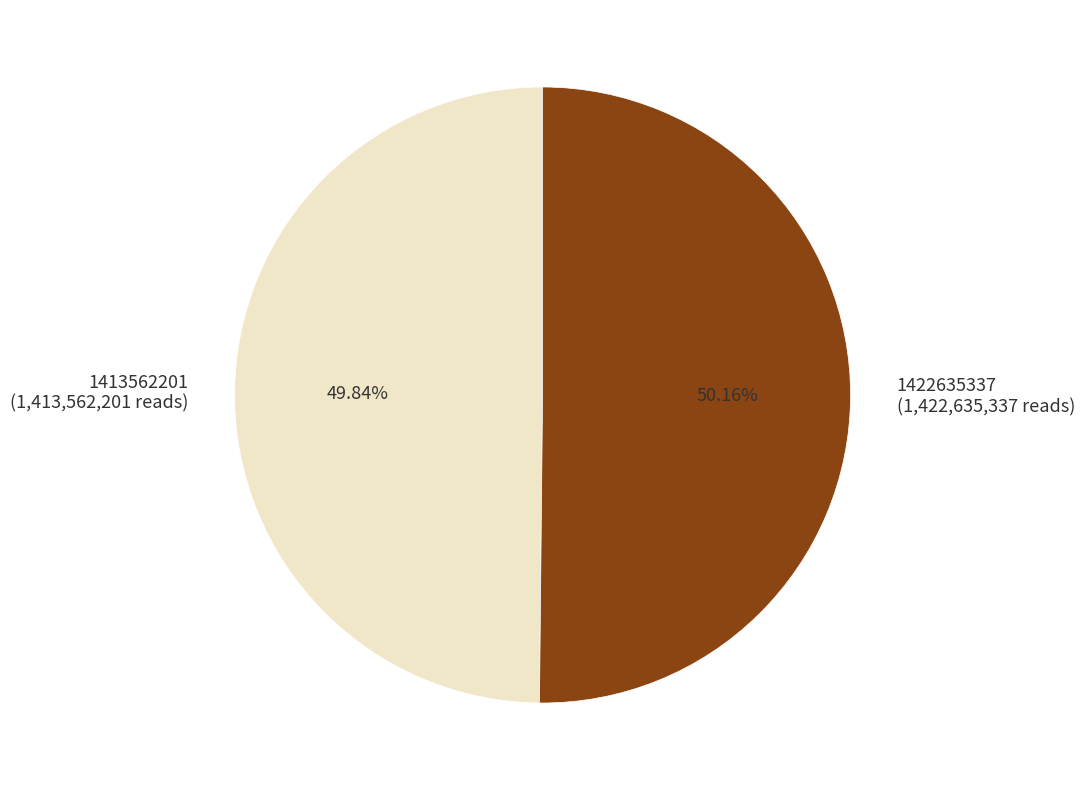

Count the number of slices in the pie.

2